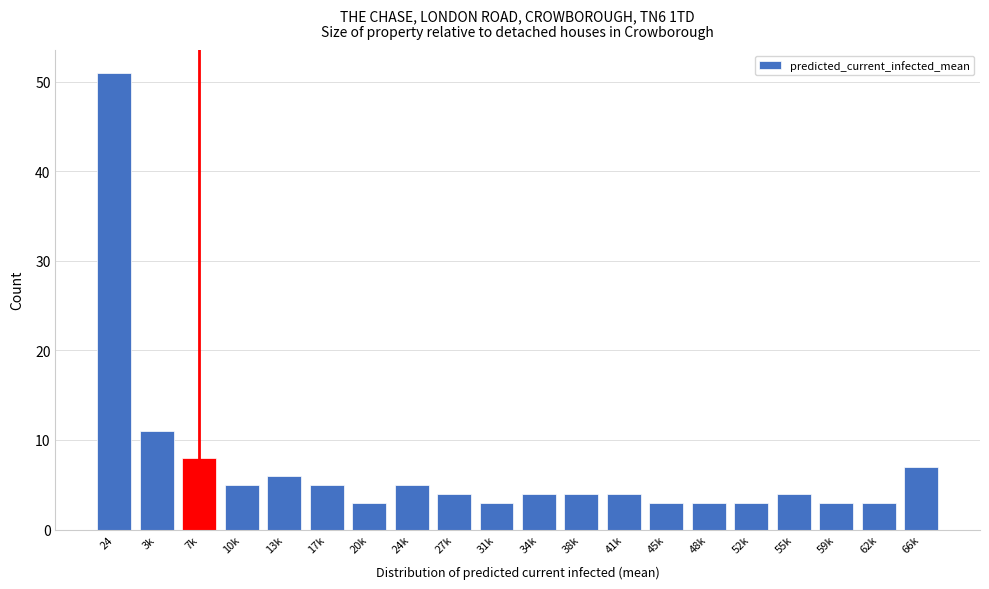

Reading left to right, extract all data points from this chart.

51	11	8	5	6	5	3	5	4	3	4	4	4	3	3	3	4	3	3	7